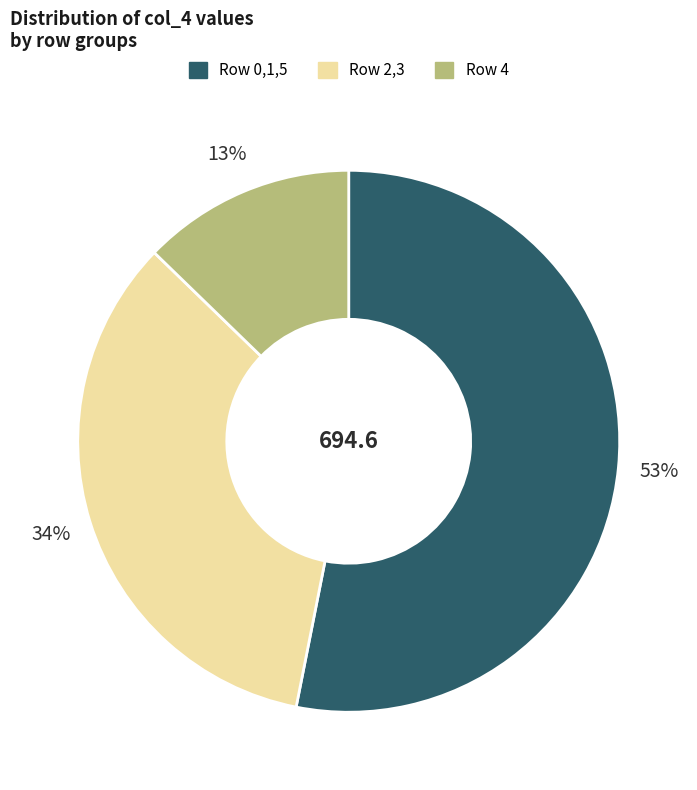

To the nearest percent, what is the average slice percentage?

33%